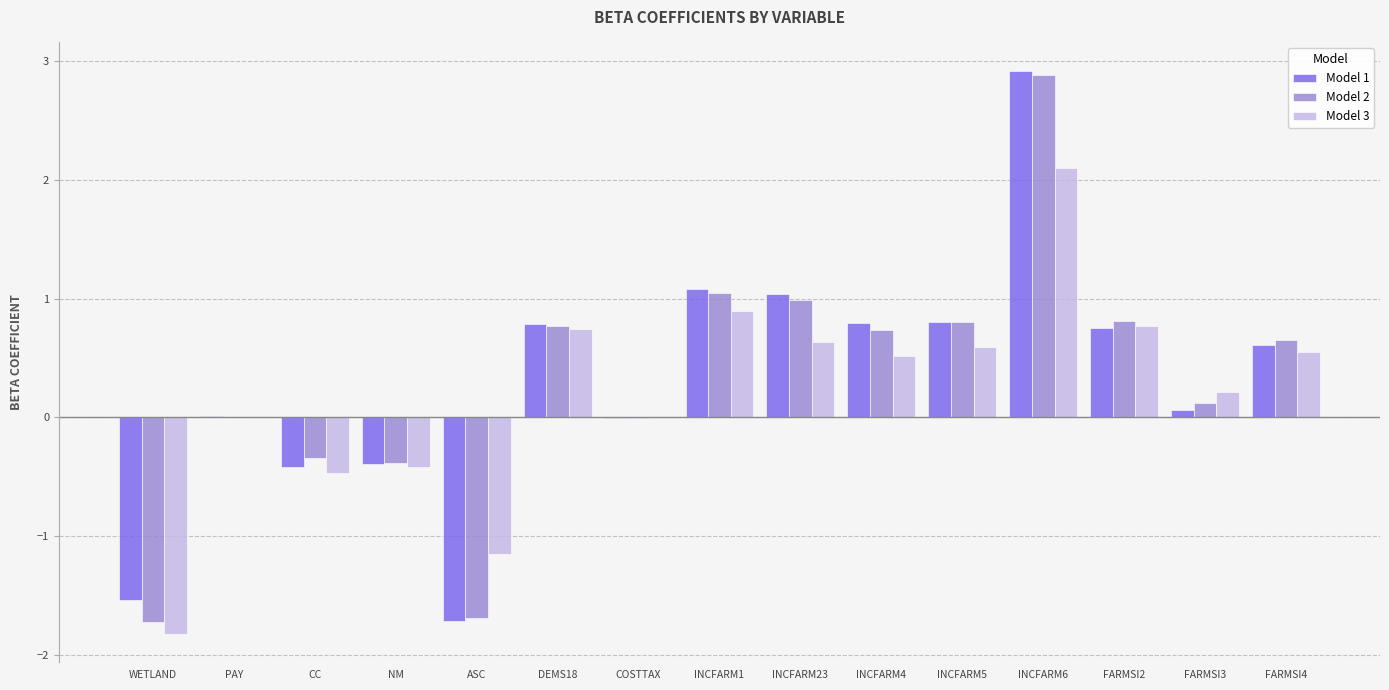

What is the difference between the Model 2 values at FARMSI2 and INCFARM6?

2.1